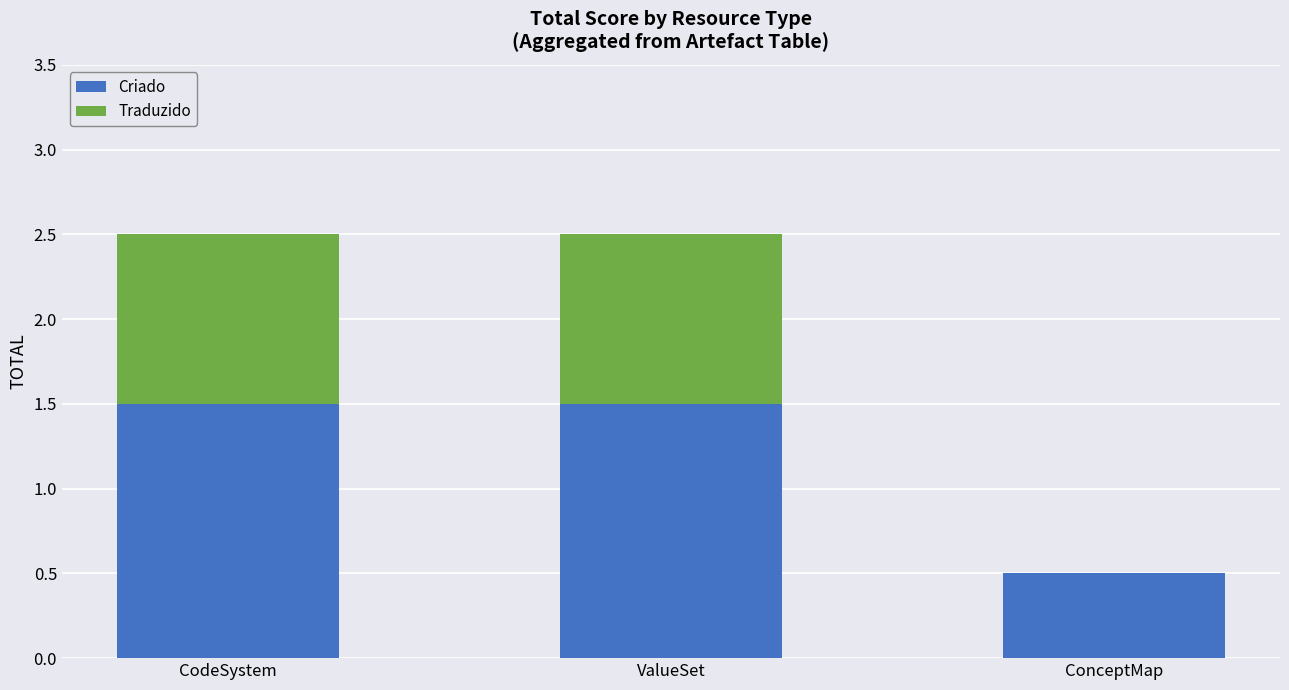

What is the approximate value of Criado at ConceptMap?

0.5